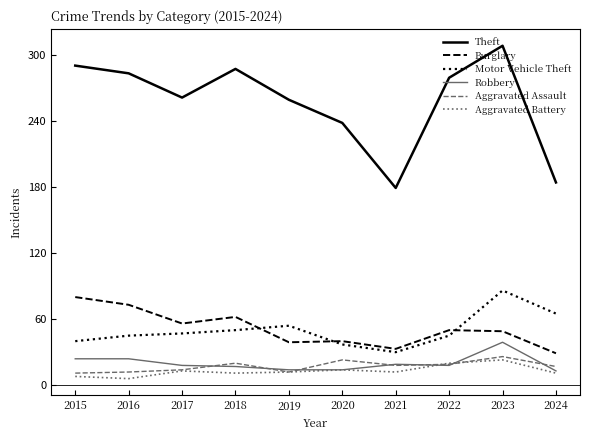

Where is Motor Vehicle Theft nearest to the value 58?

2019